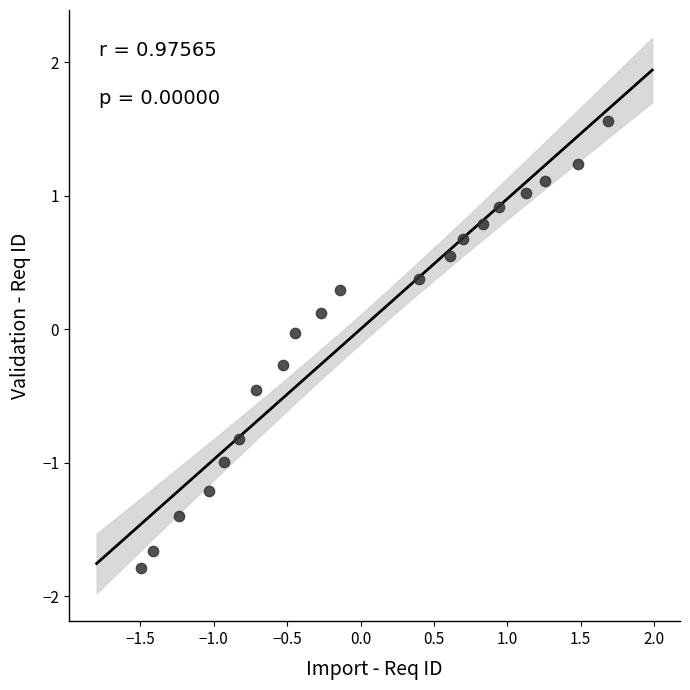

What is the range of X values (max minus min)?

3.2